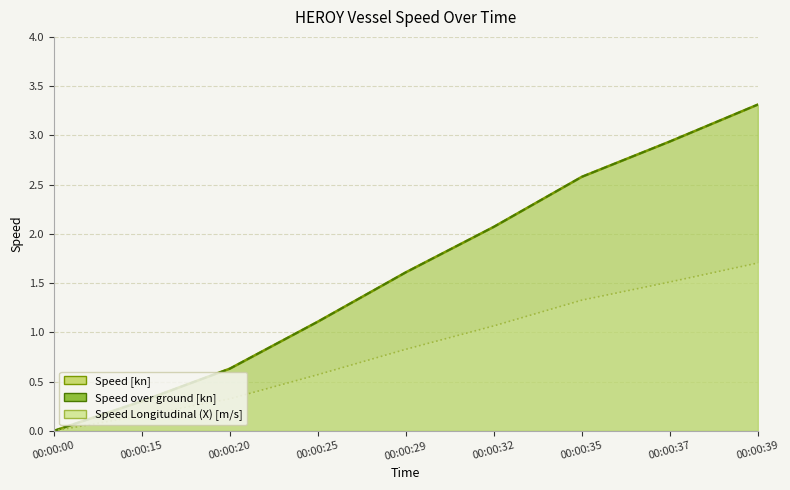

Which series has the widest spread of values?

Speed [kn]